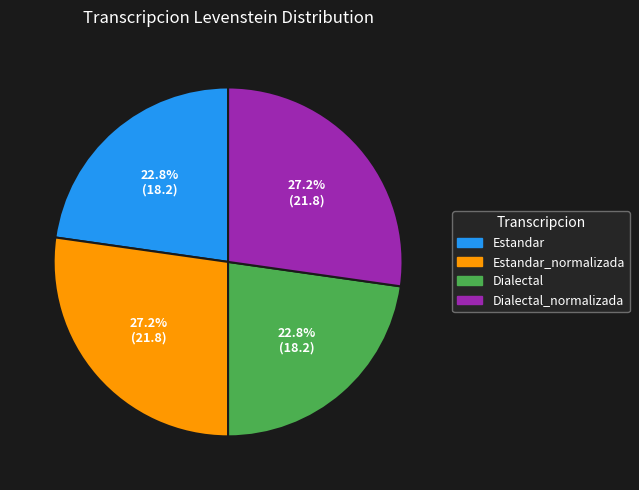

Is there a majority slice in this chart?

No